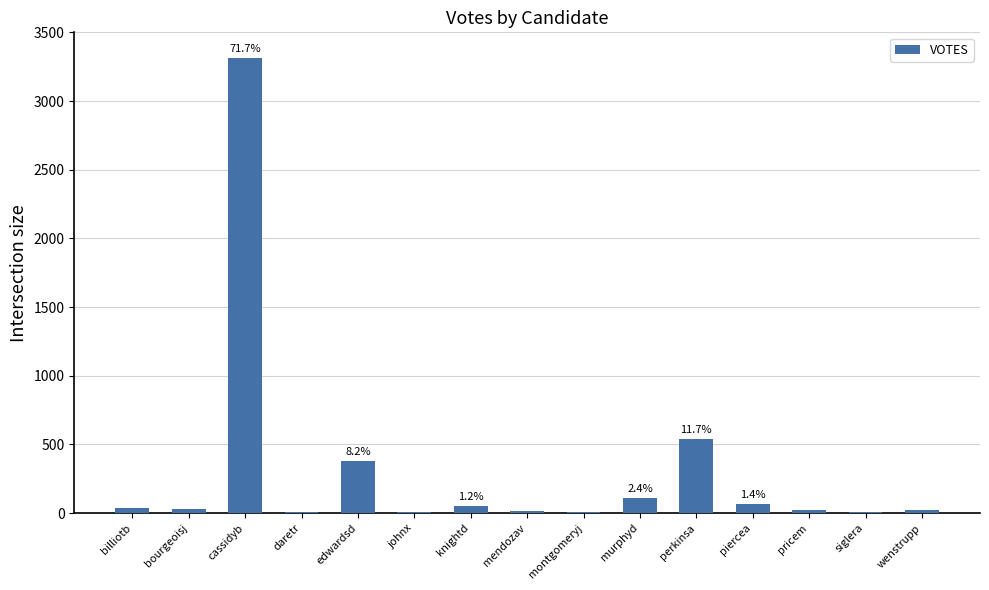

Which has a higher value, wenstrupp or cassidyb?

cassidyb